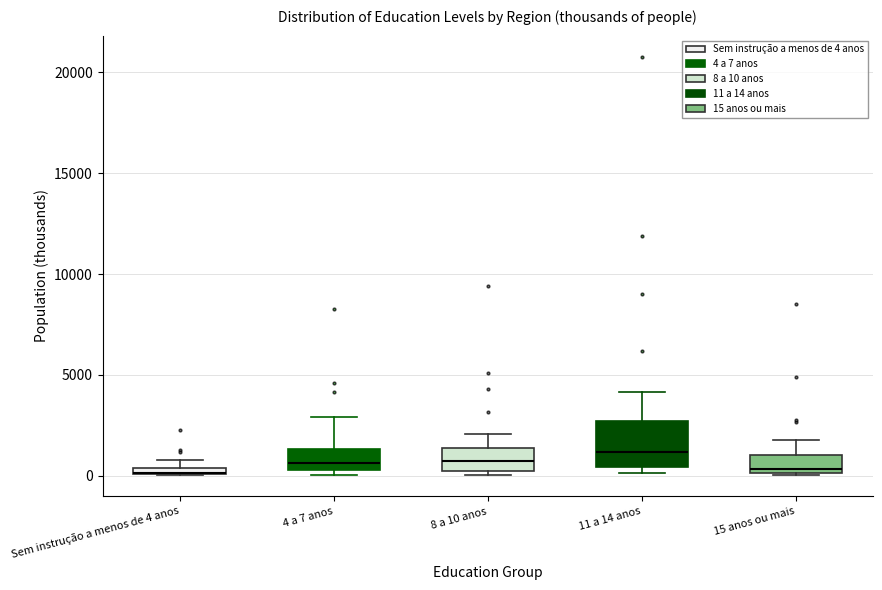

Comparing the boxes themselves (not the whiskers), which one is the tallest?

11 a 14 anos